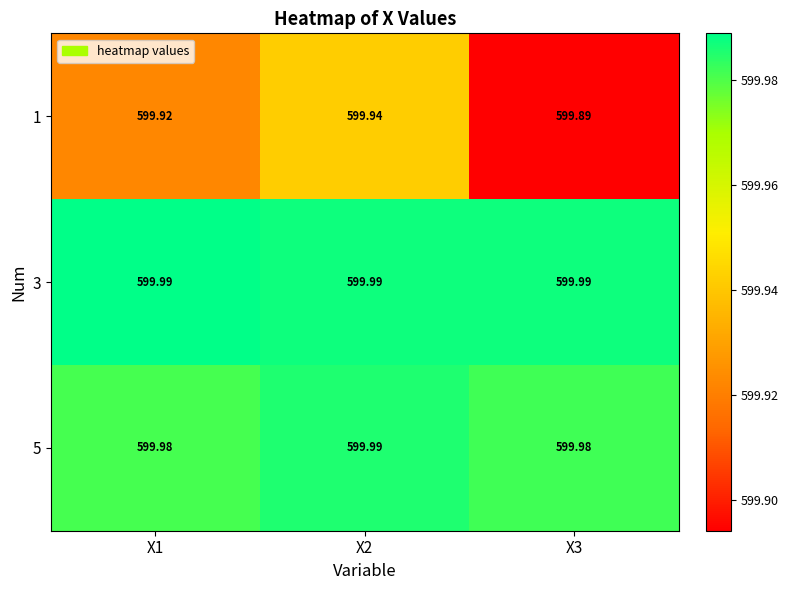

At which category is the sum across all series the highest?

X2